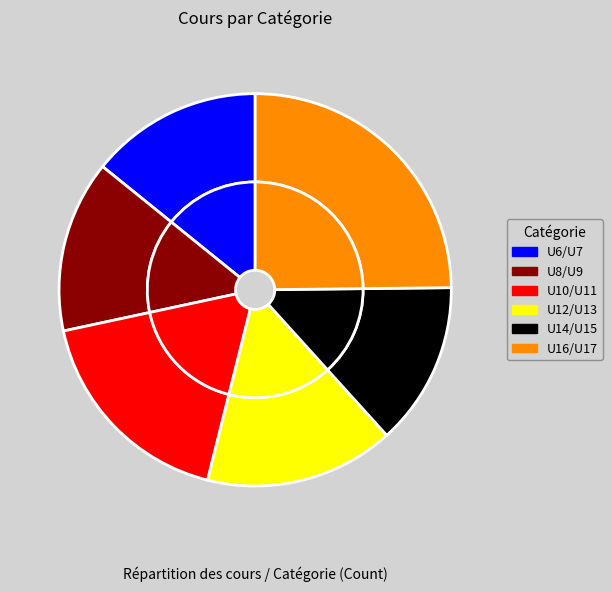

What percentage is the U12/U13 slice, to the nearest percent?

18%